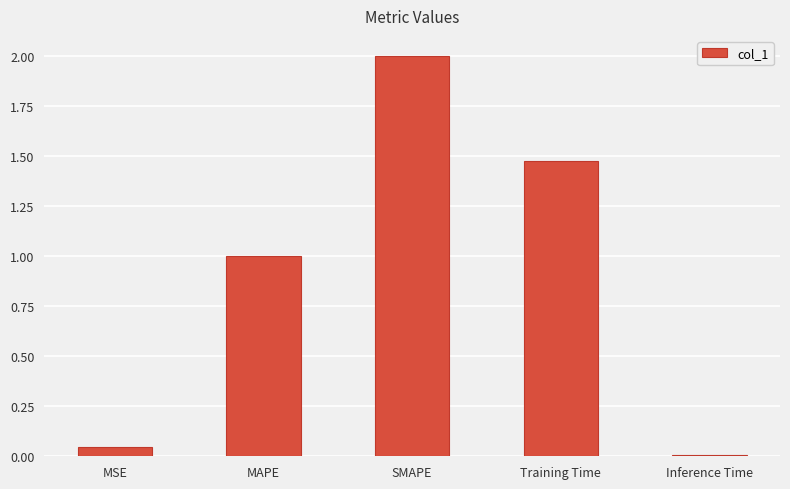

What is the difference between the maximum and minimum values?

2.0